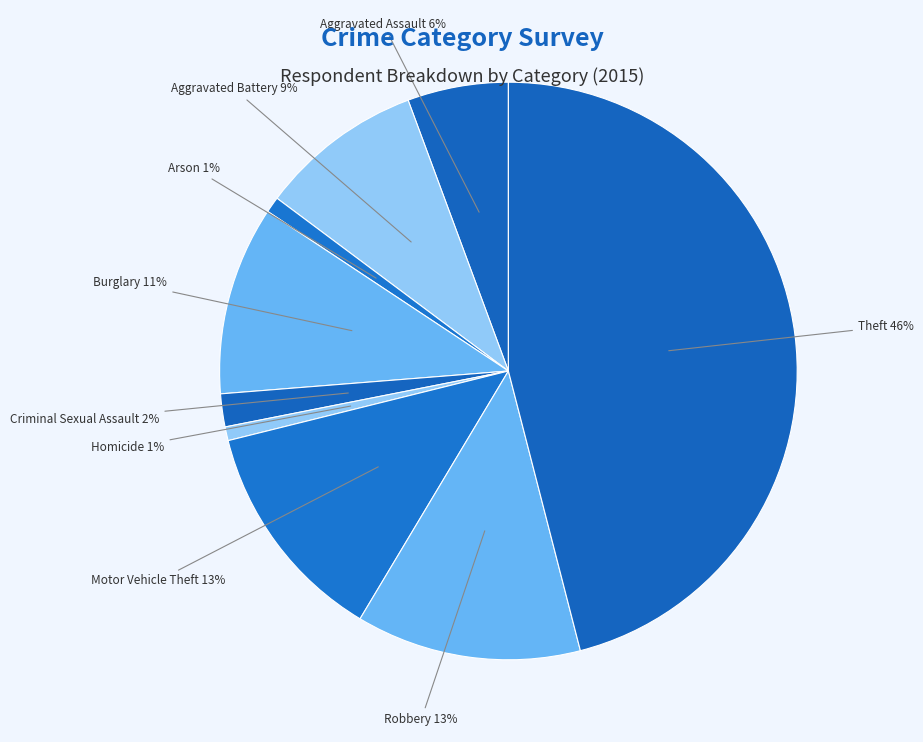

Rank the categories by value from lowest to highest.

Homicide, Arson, Criminal Sexual Assault, Aggravated Assault, Aggravated Battery, Burglary, Motor Vehicle Theft, Robbery, Theft